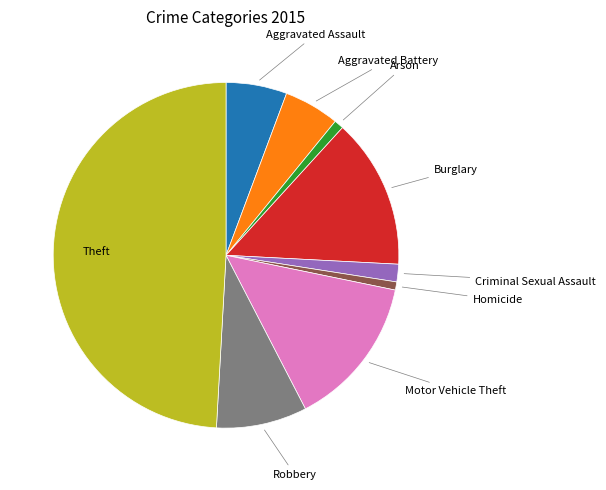

What is the largest slice in the pie chart?

Theft